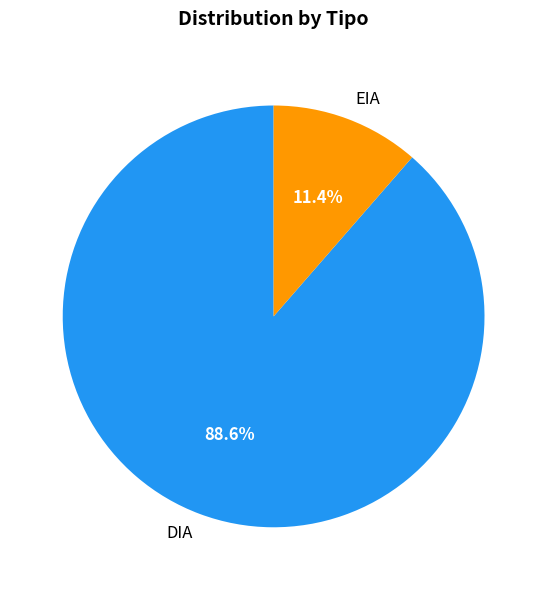

How many segments does this pie chart have?

2